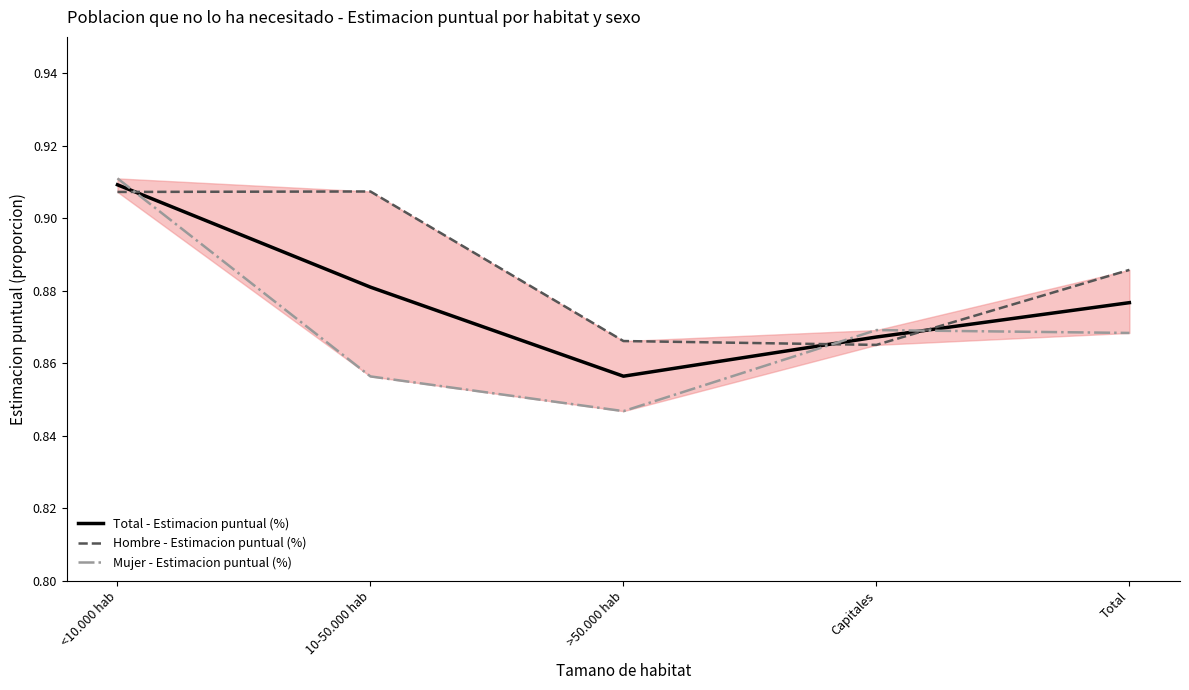

The Mujer - Estimacion puntual (%) series shows 0.8 at >50.000 hab. True or false?

True